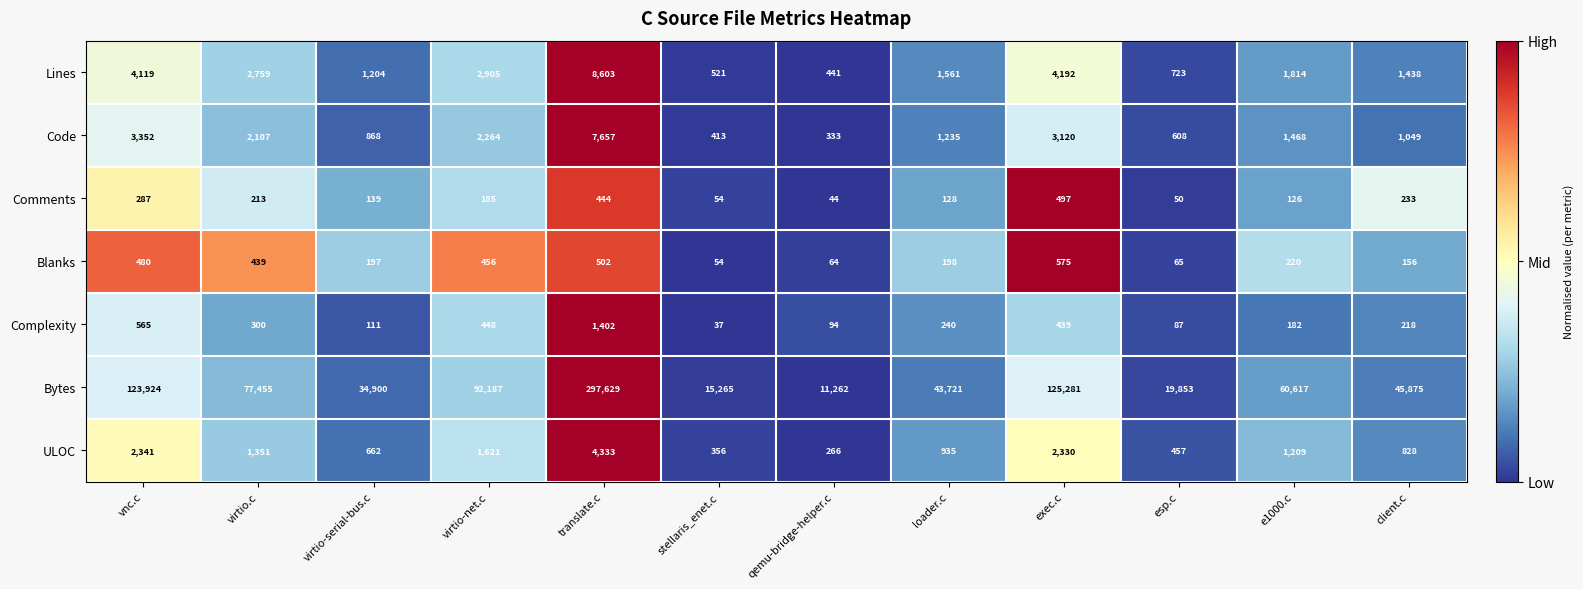

The Complexity series shows 46 at esp.c. True or false?

False